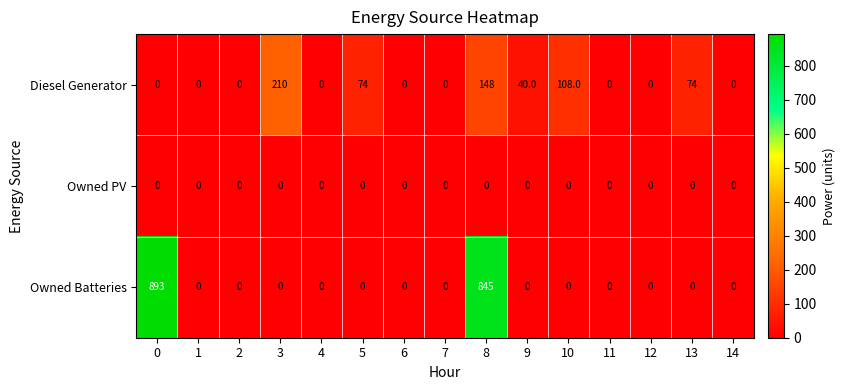

At which label does Diesel Generator reach its peak?

3